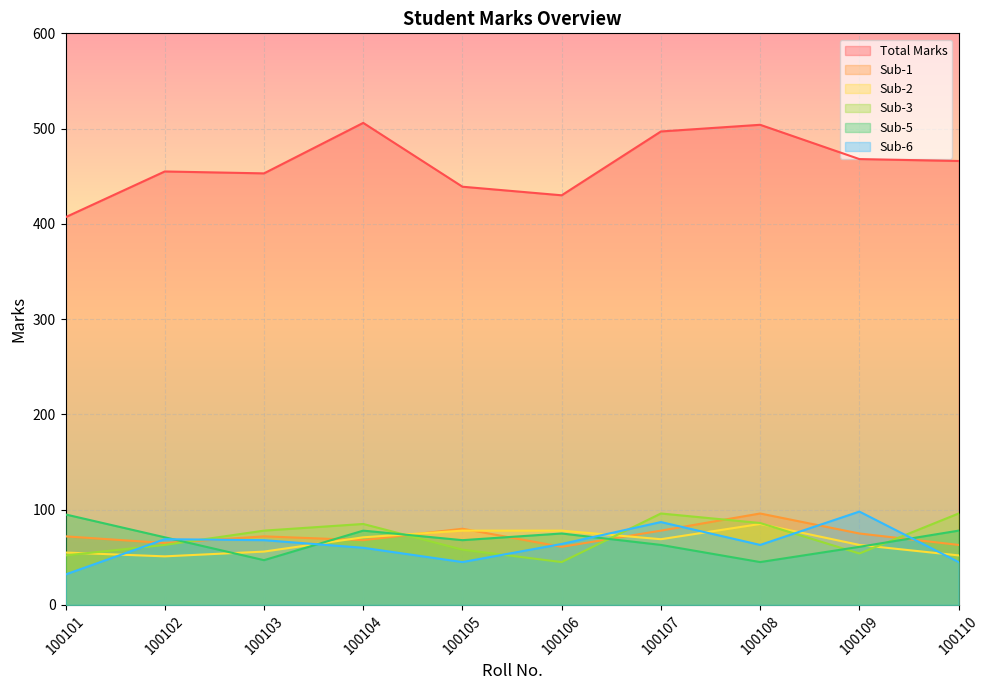

How many series are shown in this chart?

6